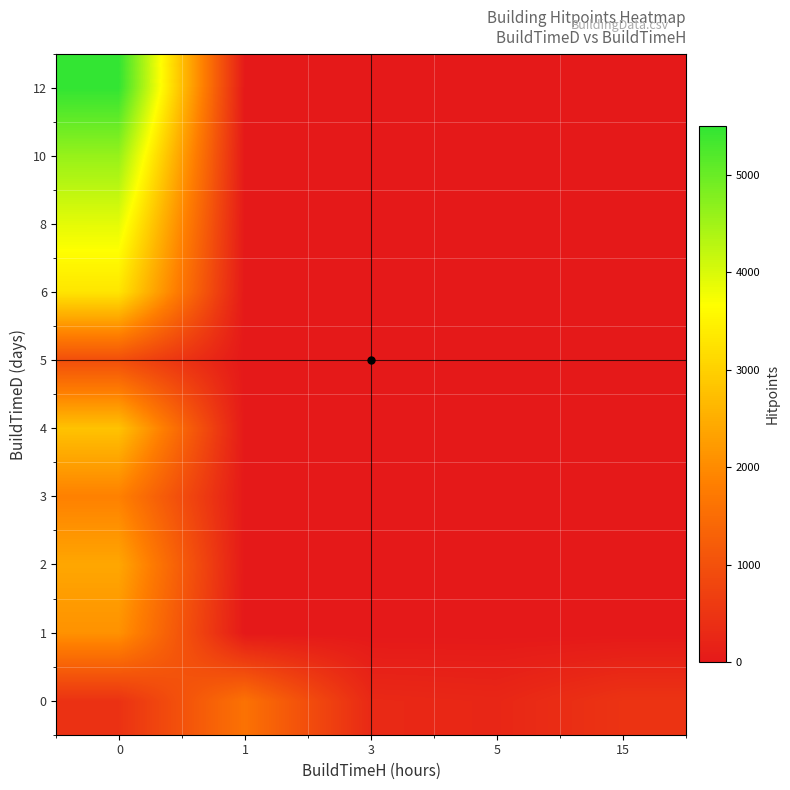

How many series are shown in this chart?

10